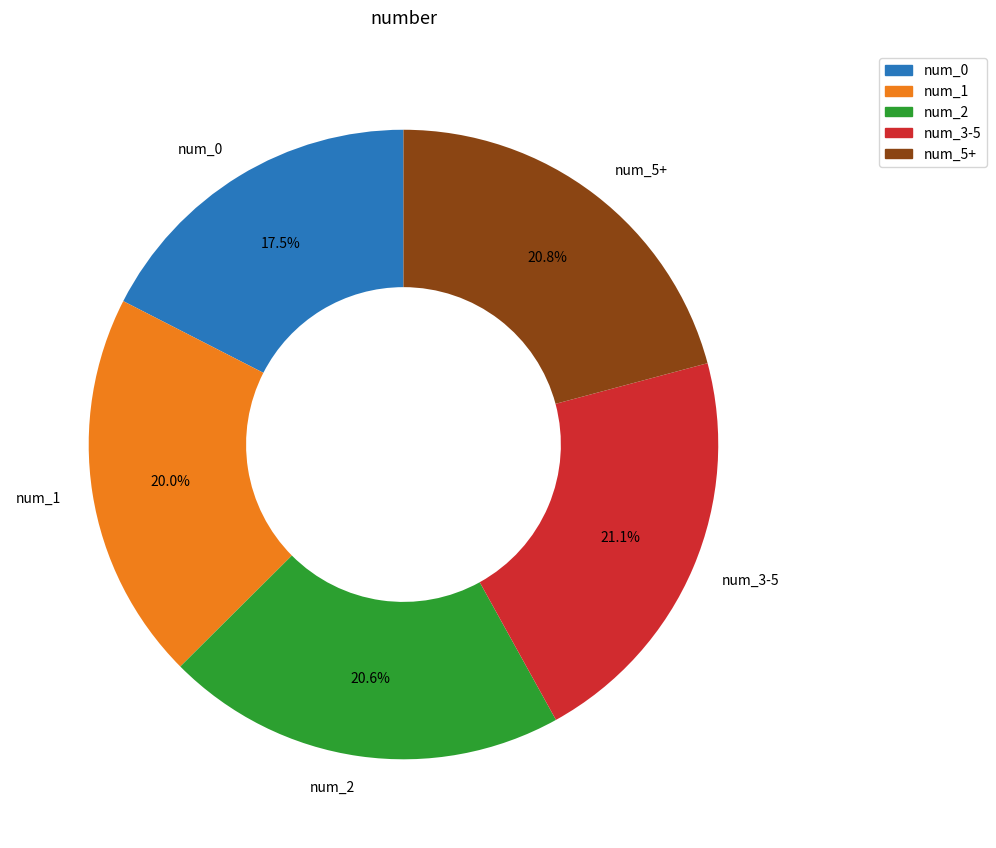

How much of the chart is everything except num_1?

80.0%